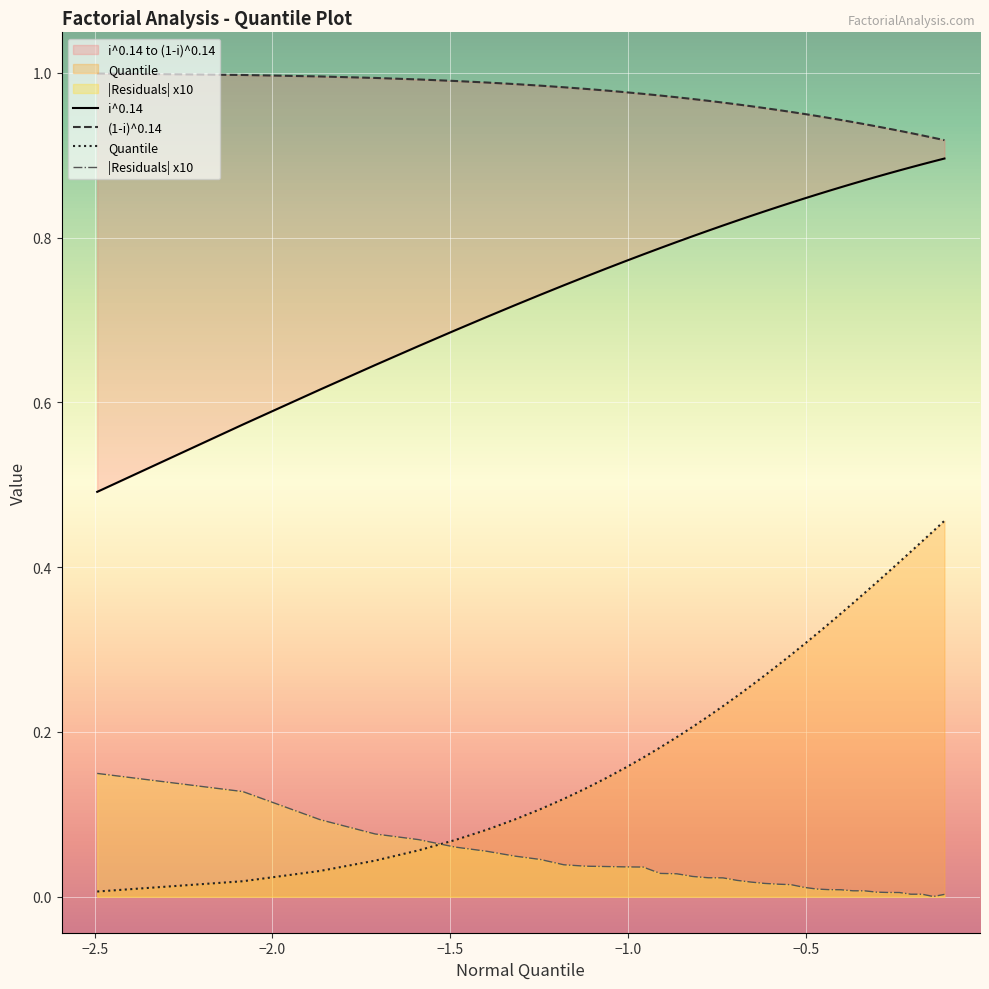

What is the difference between the maximum and minimum values in the Quantile series?

0.5